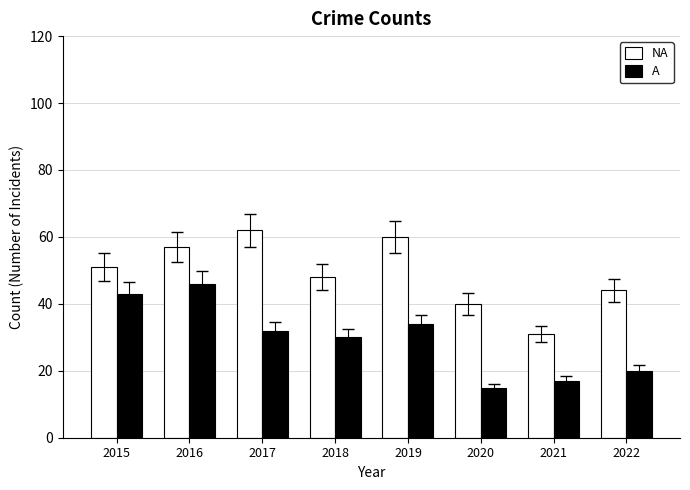

What is the minimum value shown in the chart?

15